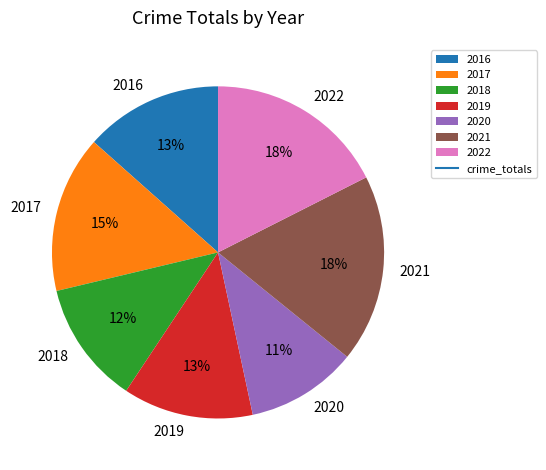

Combined, do 2018 and 2019 account for over 50%?

No